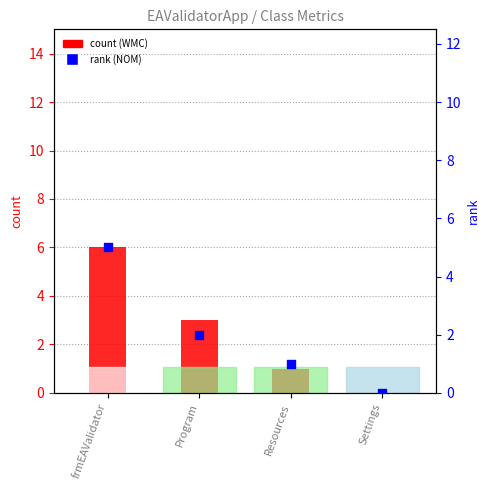

At which category is the sum across all series the highest?

frmEAValidator